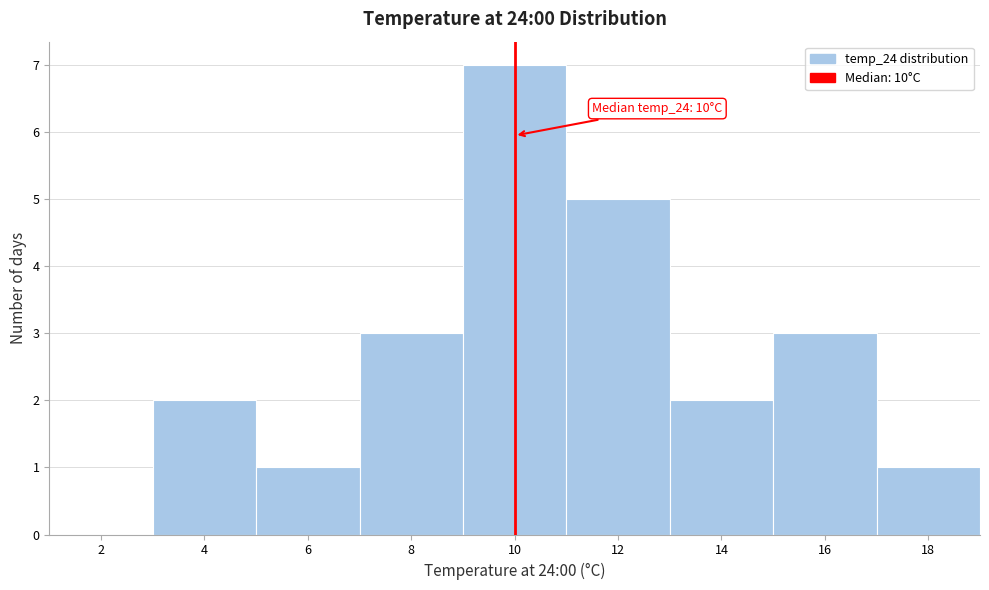

Which range on the x-axis has the tallest bar?

9 to 11